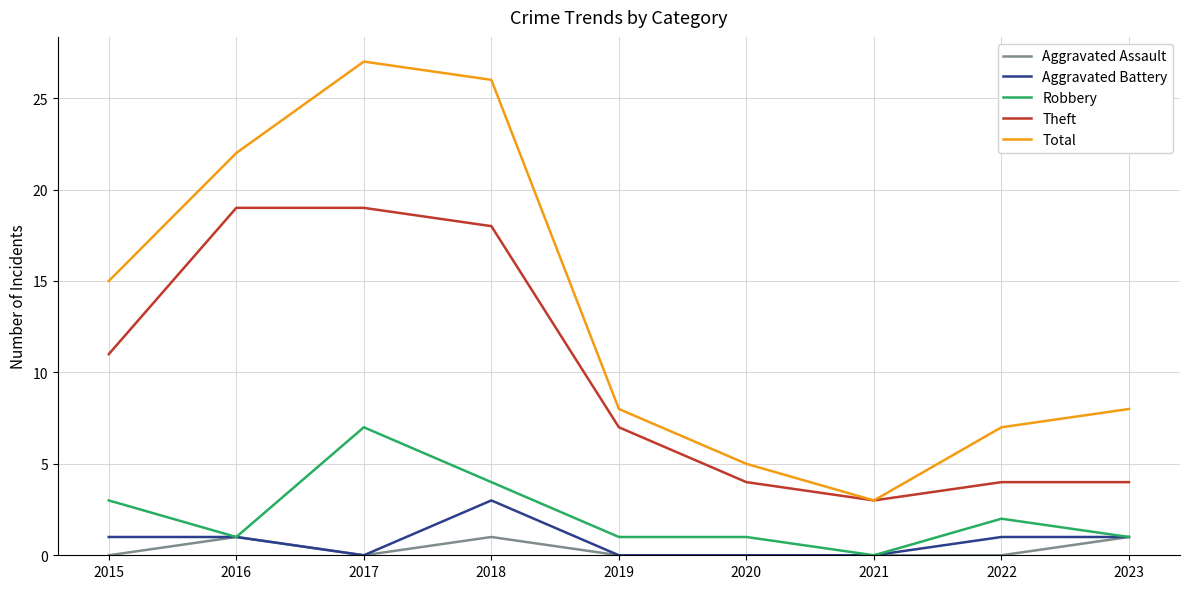

Which series has the largest total across all categories?

Total